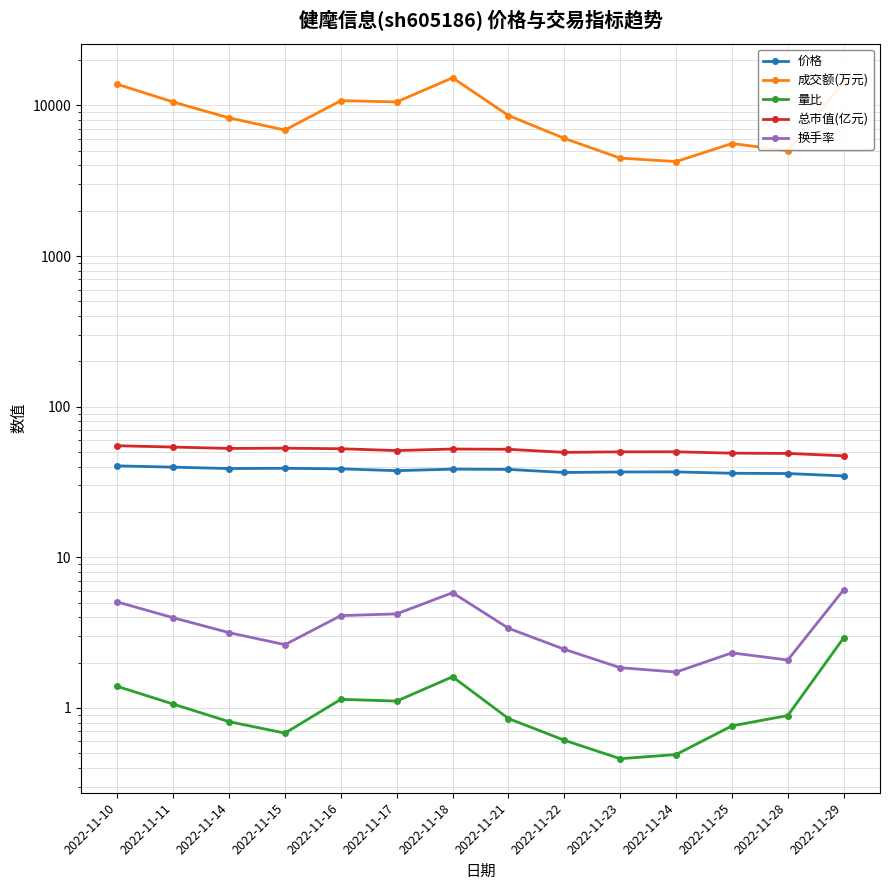

At how many categories does at least one series exceed 11571?

3